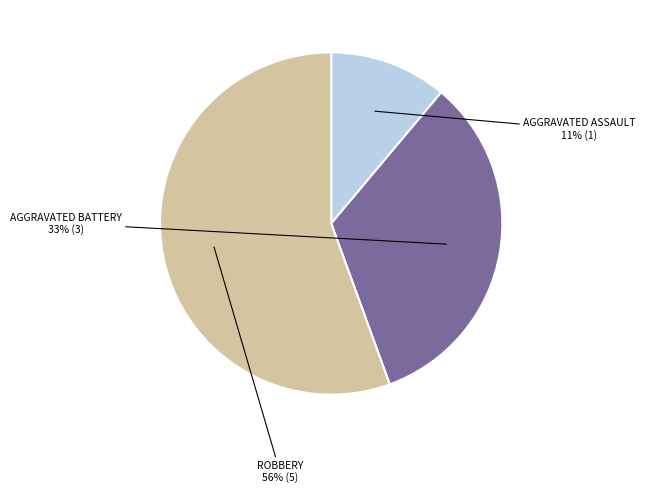

Is there a majority slice in this chart?

Yes